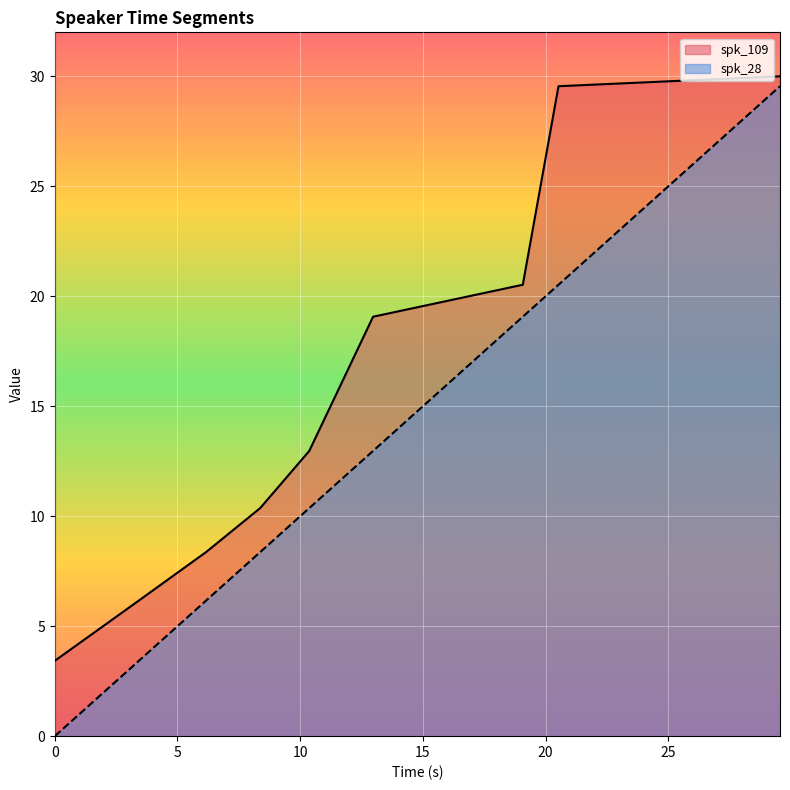

Between 0.0 and 29.55, which is larger?

29.55